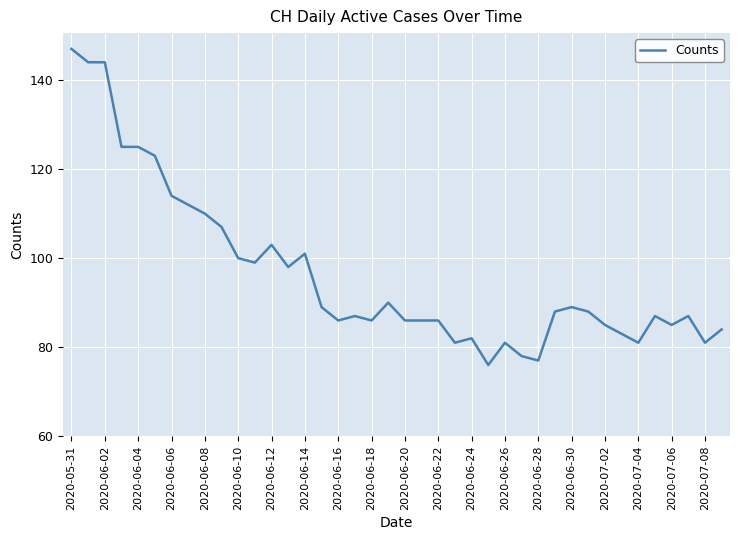

What is the greatest value displayed?

147